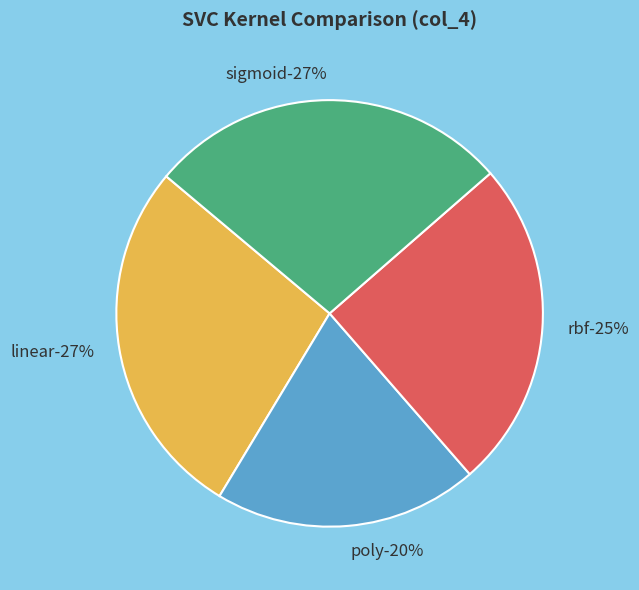

To the nearest percent, what is the difference between the poly and rbf slice percentages?

5%